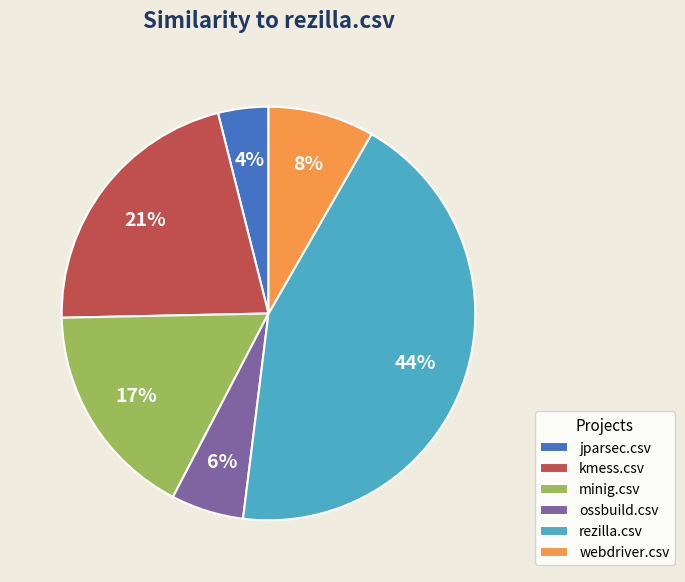

To the nearest percent, what is the average slice percentage?

17%